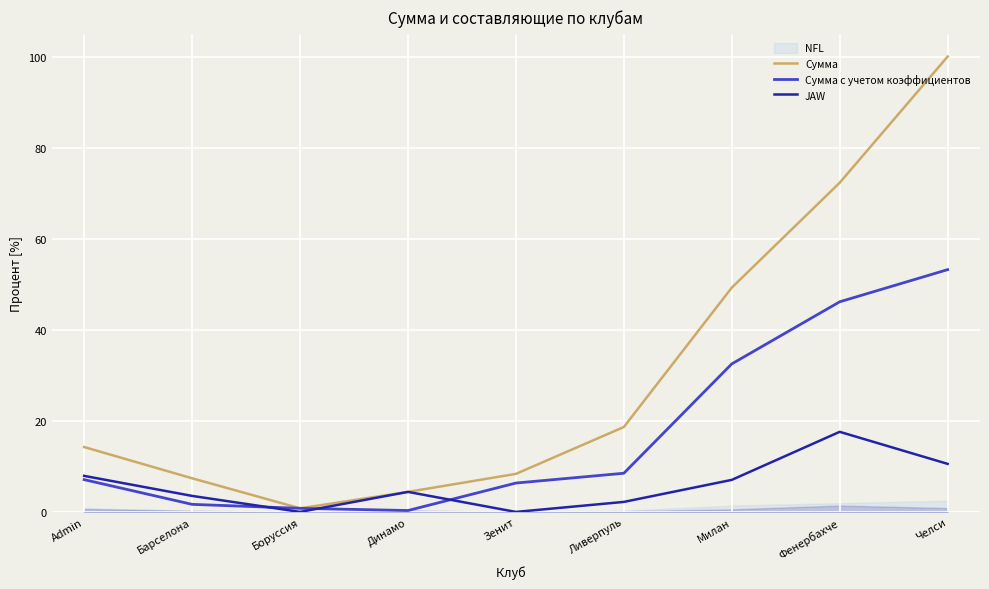

What is the difference between the Сумма values at Admin and Барселона?

6.9